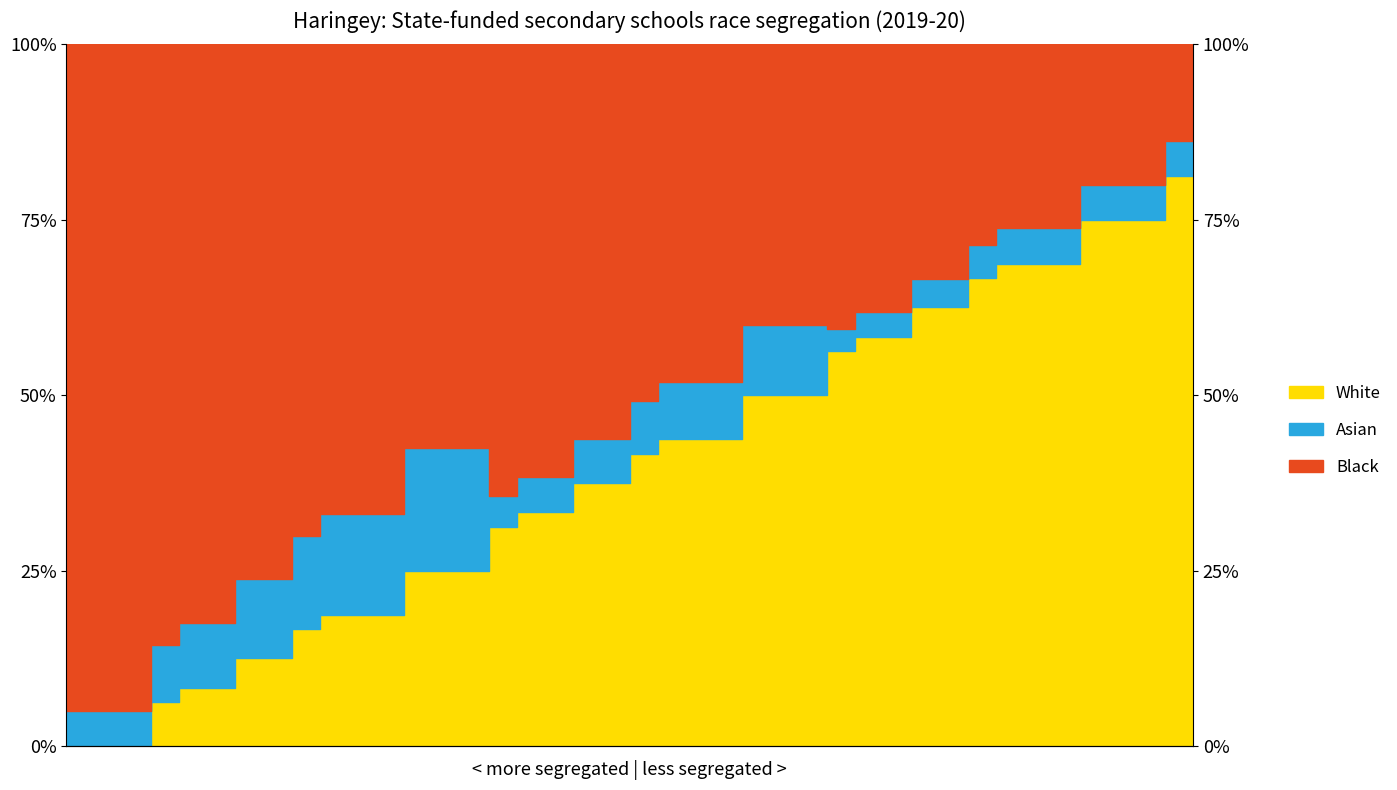

What is the sum of all values?

8.8